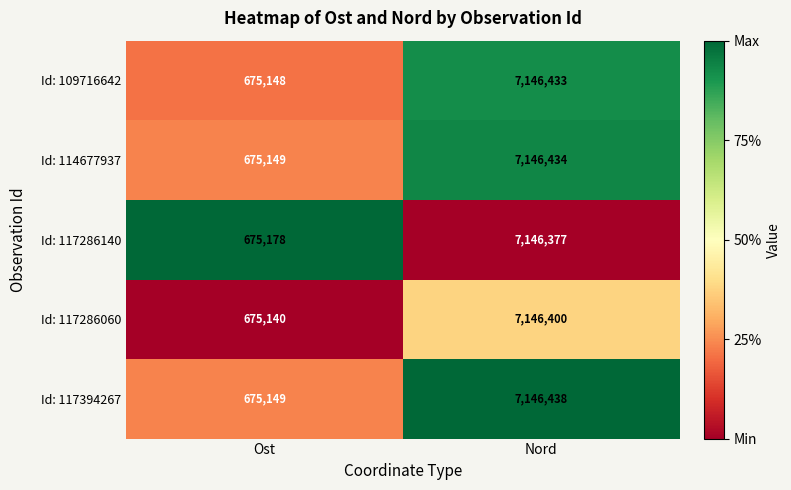

Count the number of categories in the chart.

2